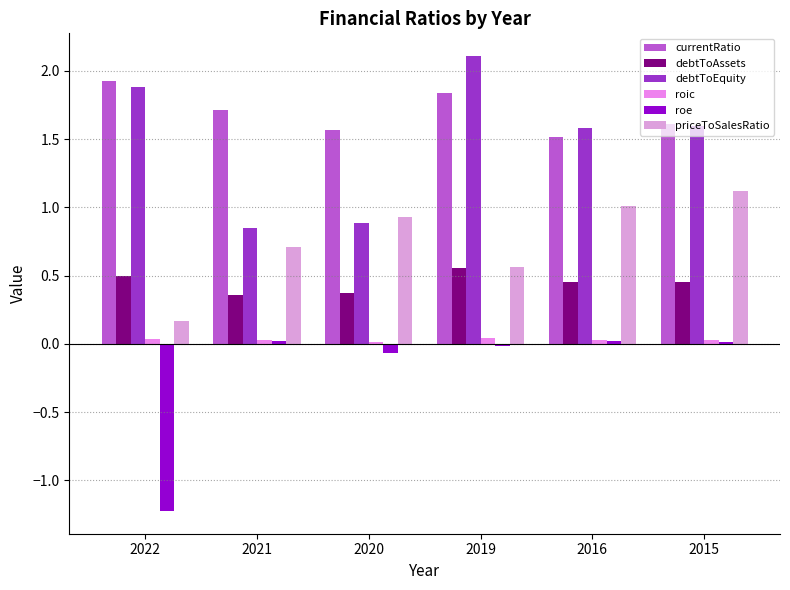

What are all the series names shown in the legend?

currentRatio, debtToAssets, debtToEquity, roic, roe, priceToSalesRatio